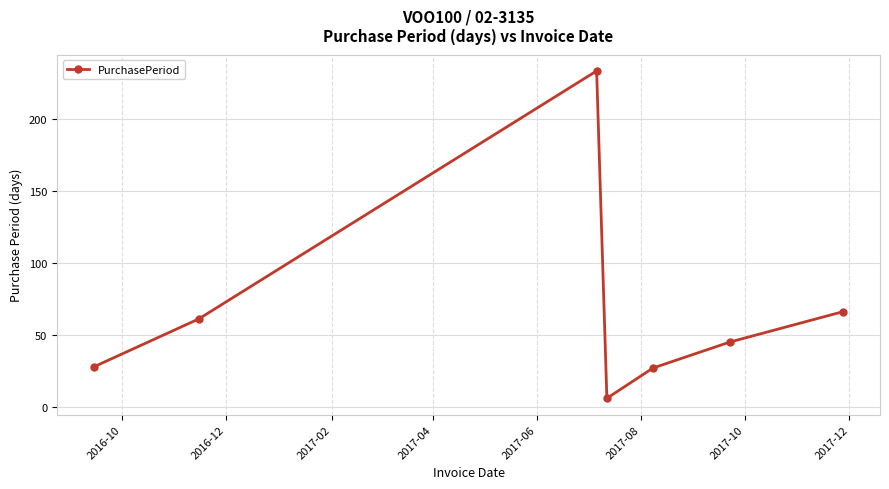

What is the greatest value displayed?

233